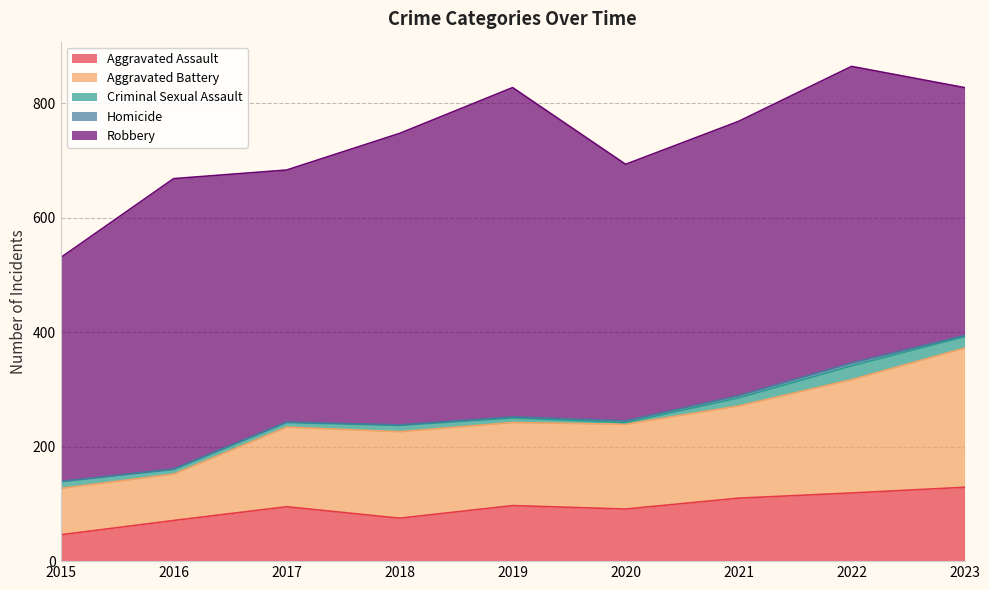

What are all the series names shown in the legend?

Aggravated Assault, Aggravated Battery, Criminal Sexual Assault, Homicide, Robbery